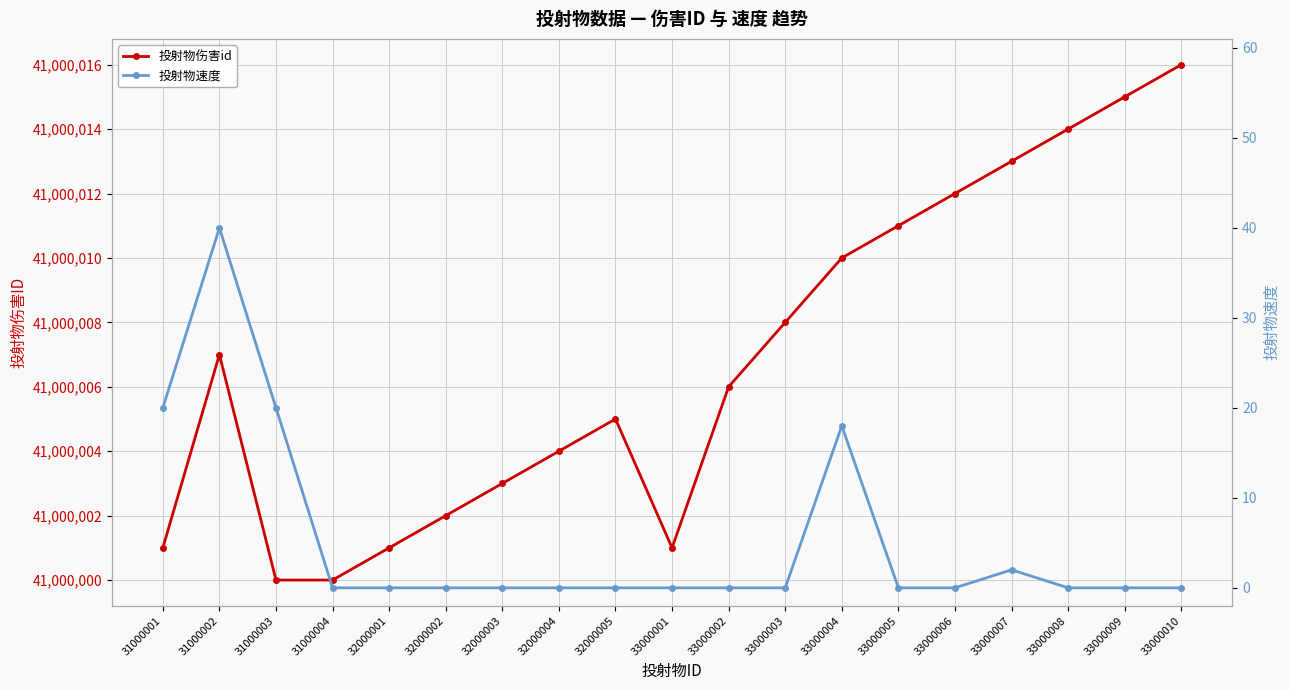

Is it true that 投射物伤害id equals 10753057 at 32000005?

False